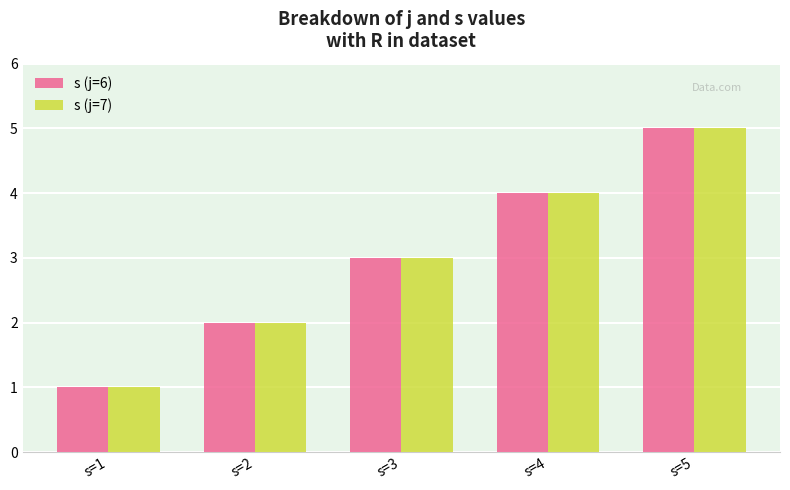

What is the minimum value for s (j=7)?

1